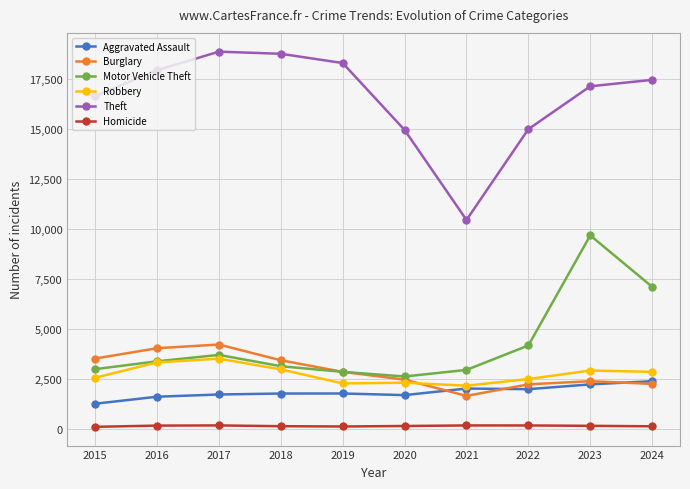

List the series in order of their peak value, lowest first.

Homicide, Aggravated Assault, Robbery, Burglary, Motor Vehicle Theft, Theft